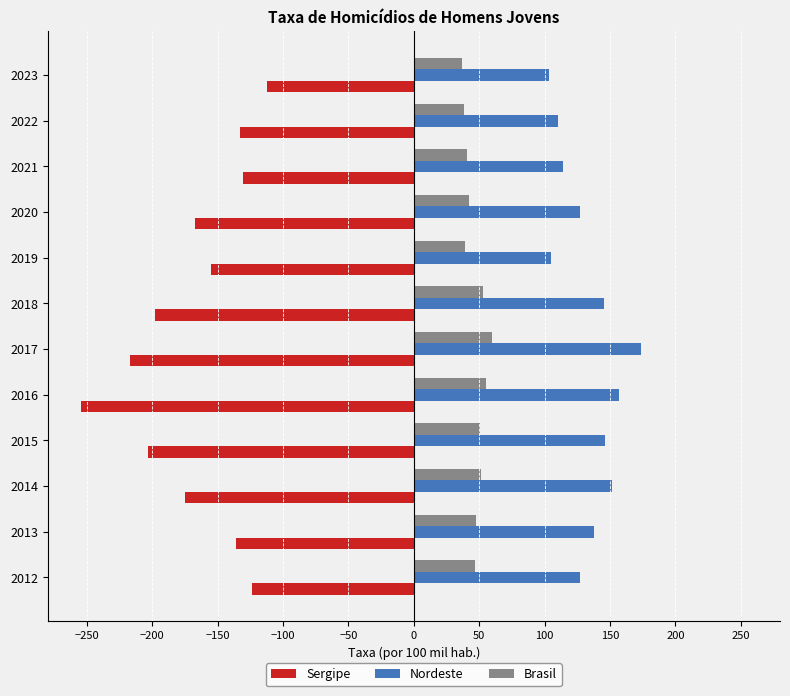

True or false: Brasil has a value of 58.4 at 2019.

False